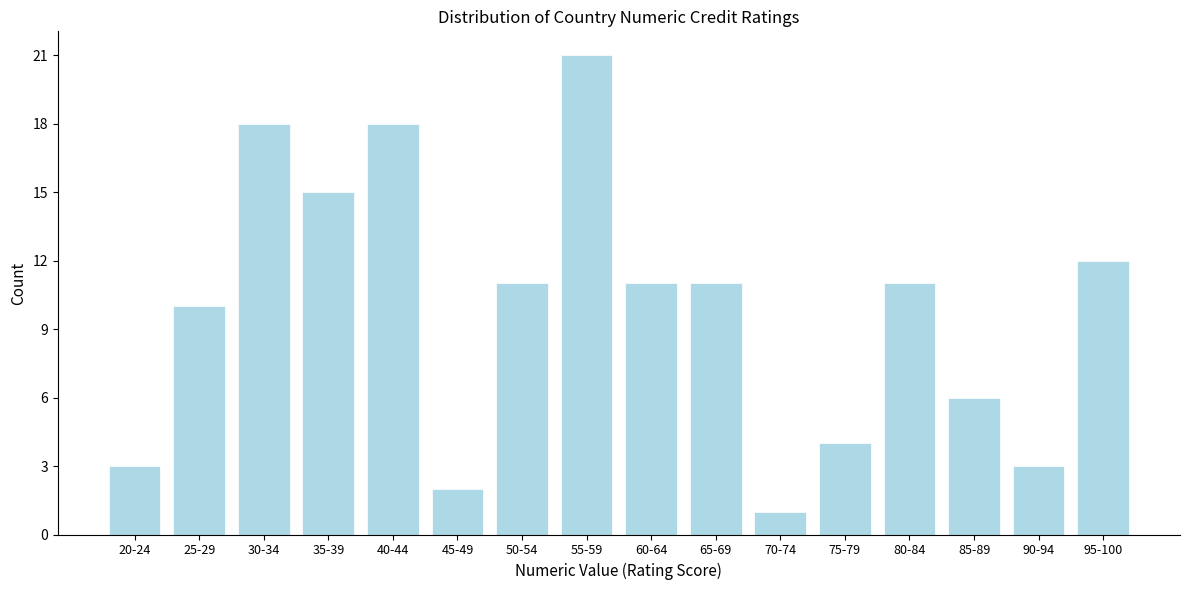

Reading right to left, transcribe all the data shown in this chart.

12	3	6	11	4	1	11	11	21	11	2	18	15	18	10	3